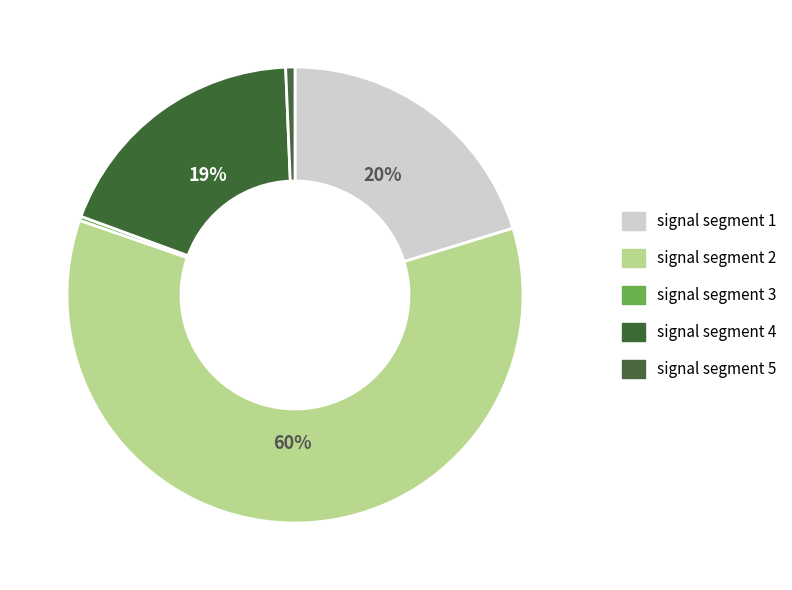

How many segments does this pie chart have?

5